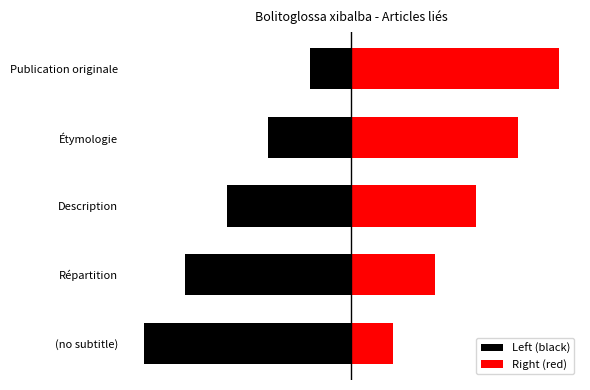

What is the difference between the Left (black) values at Description and Publication originale?

2